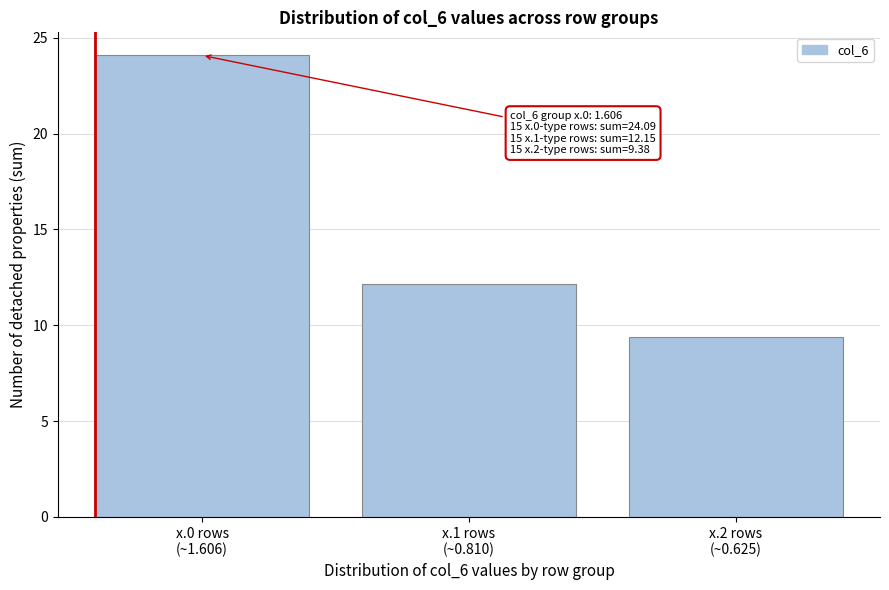

Reading left to right, extract all data points from this chart.

24.1	12.2	9.4